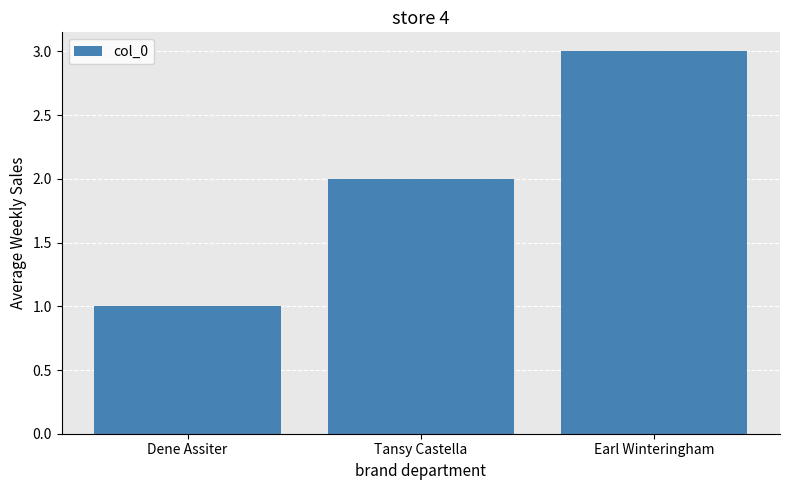

What is the difference between the values at Tansy Castella and Earl Winteringham?

1